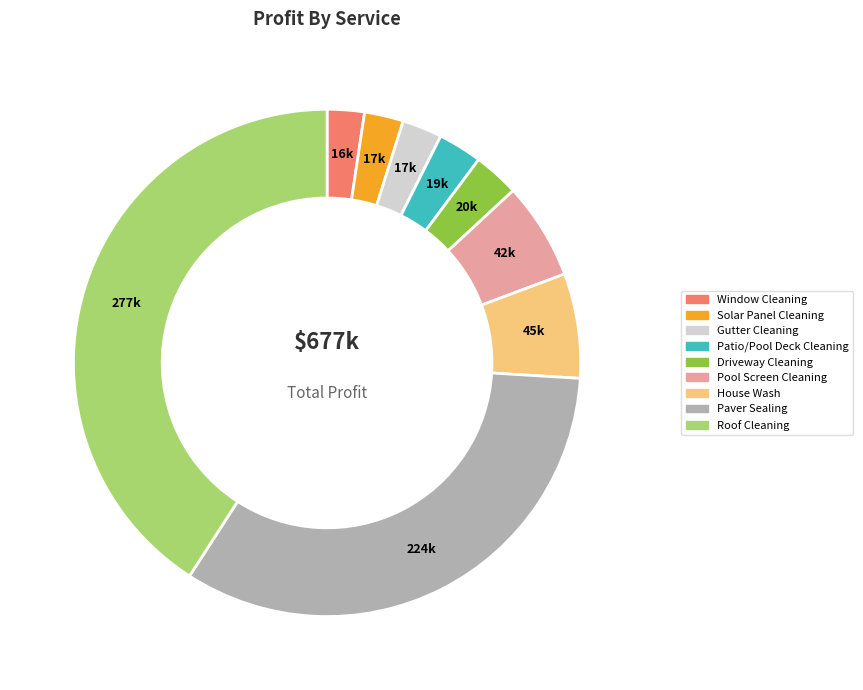

What is the largest slice in the pie chart?

Roof Cleaning